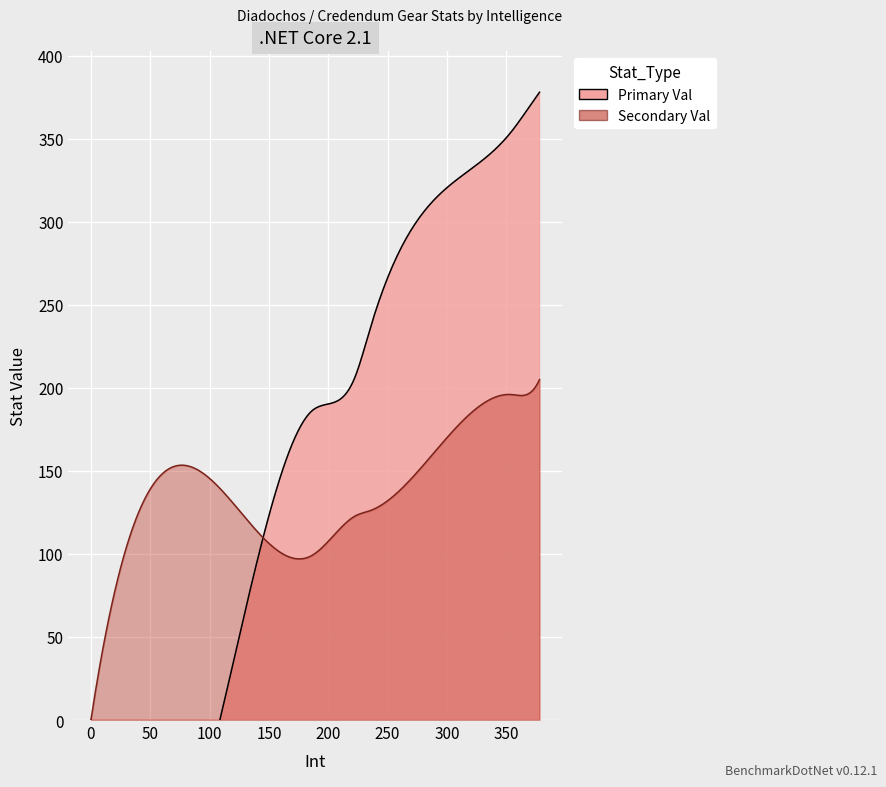

Rank the series by their maximum value, from lowest to highest.

Secondary Val, Primary Val